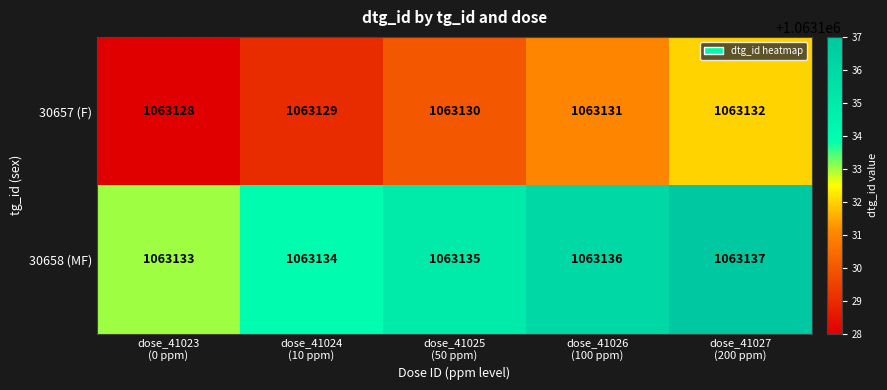

Which series has the largest total across all categories?

30658 (MF)